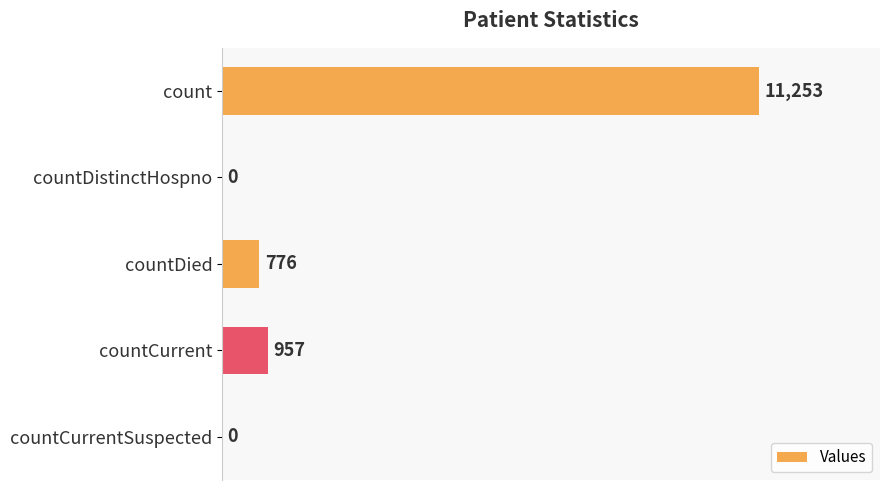

What is the sum of all values?

12986